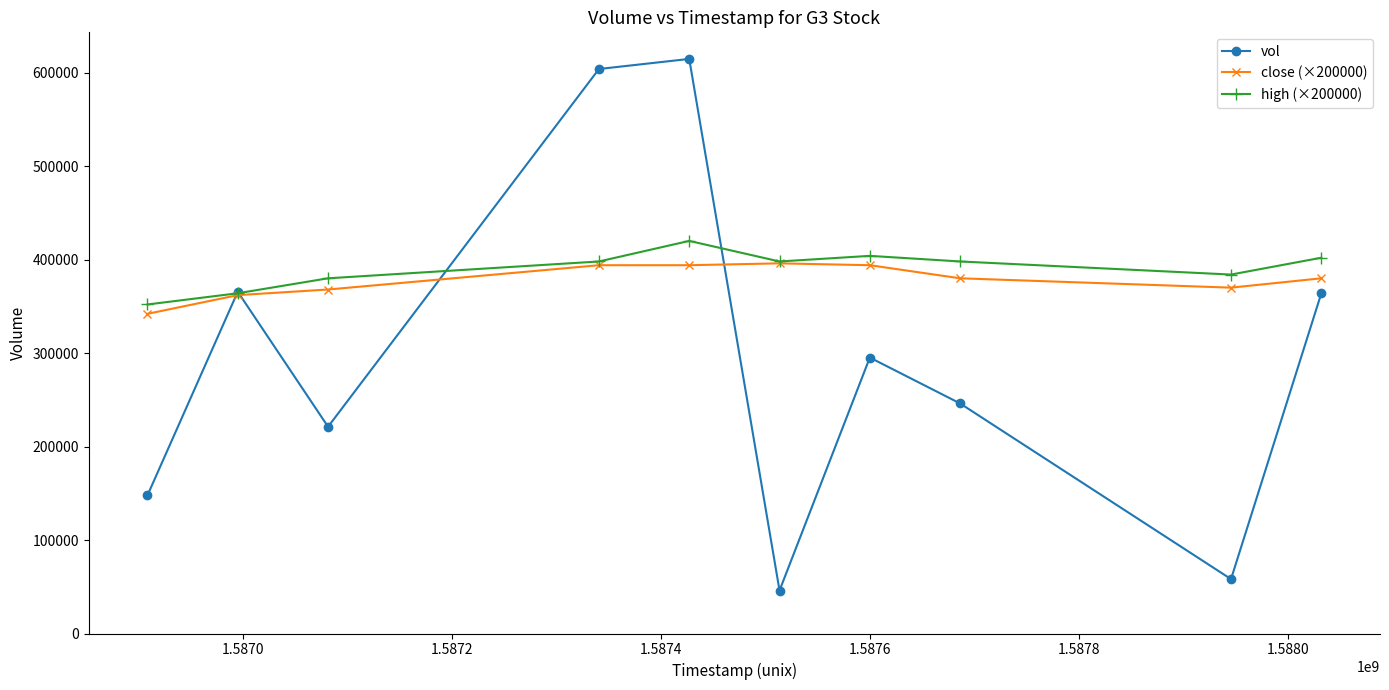

Which series has the widest spread of values?

vol